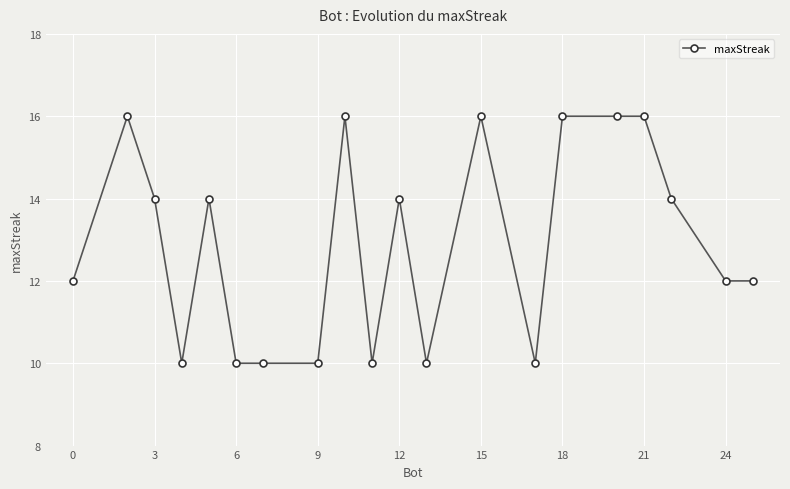

What is the value of the 13th point from the left?

16